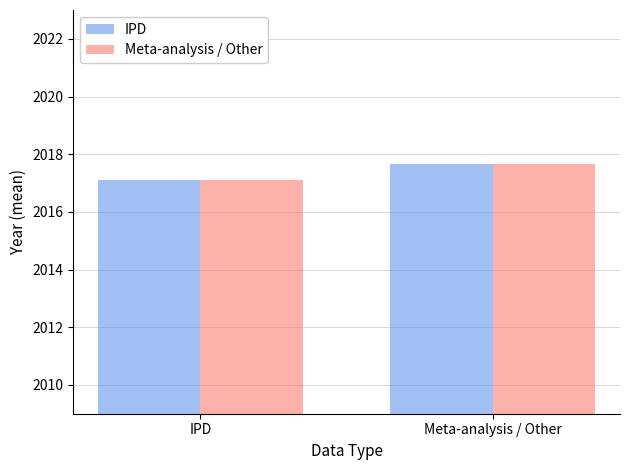

What position from the left is Meta-analysis / Other?

2